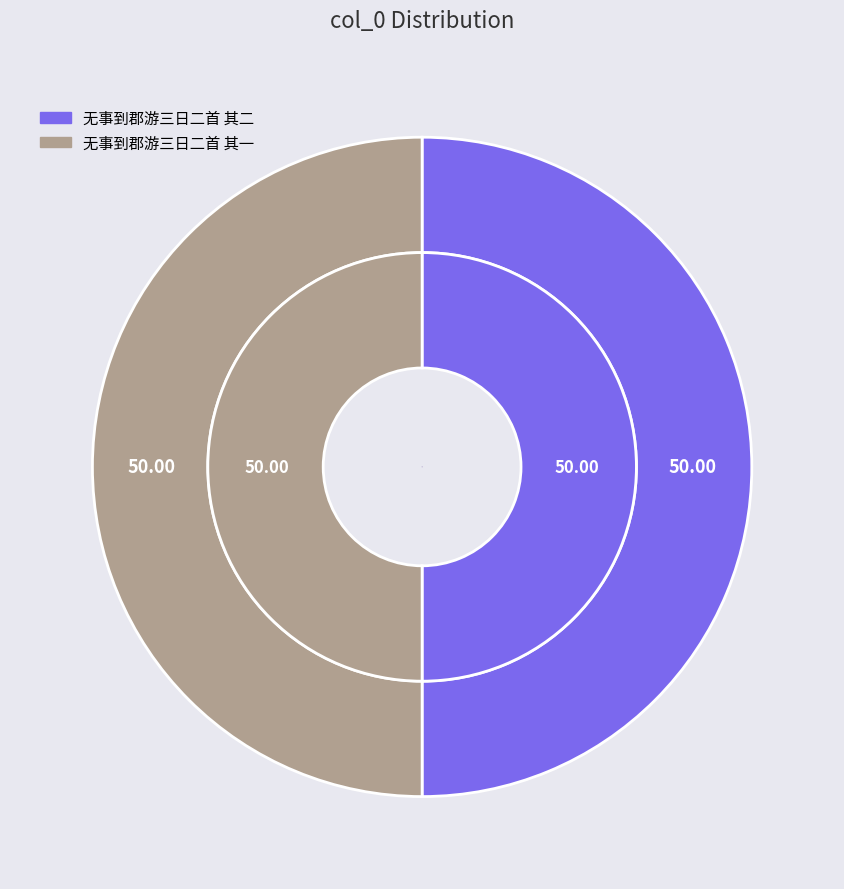

Rank the categories by value from lowest to highest.

无事到郡游三日二首 其一, 无事到郡游三日二首 其二